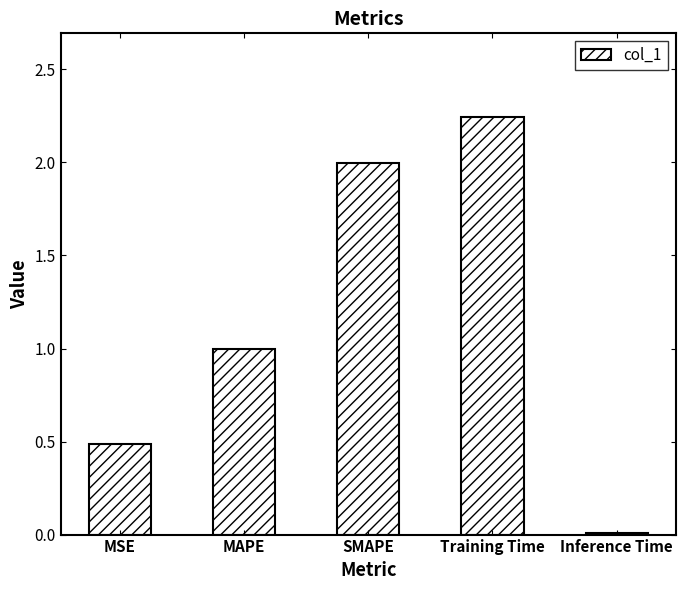

List the labels in order of value, smallest first.

Inference Time, MSE, MAPE, SMAPE, Training Time